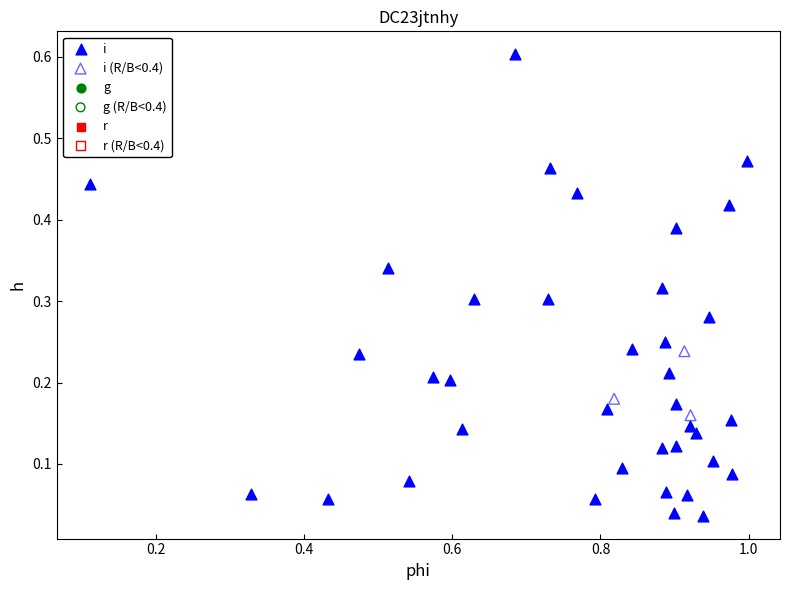

Which series has the widest spread of Y values?

i